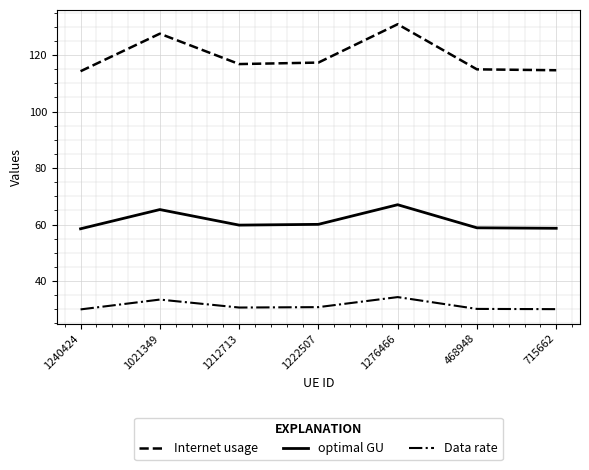

What is the difference between the maximum and minimum values in the optimal GU series?

8.5